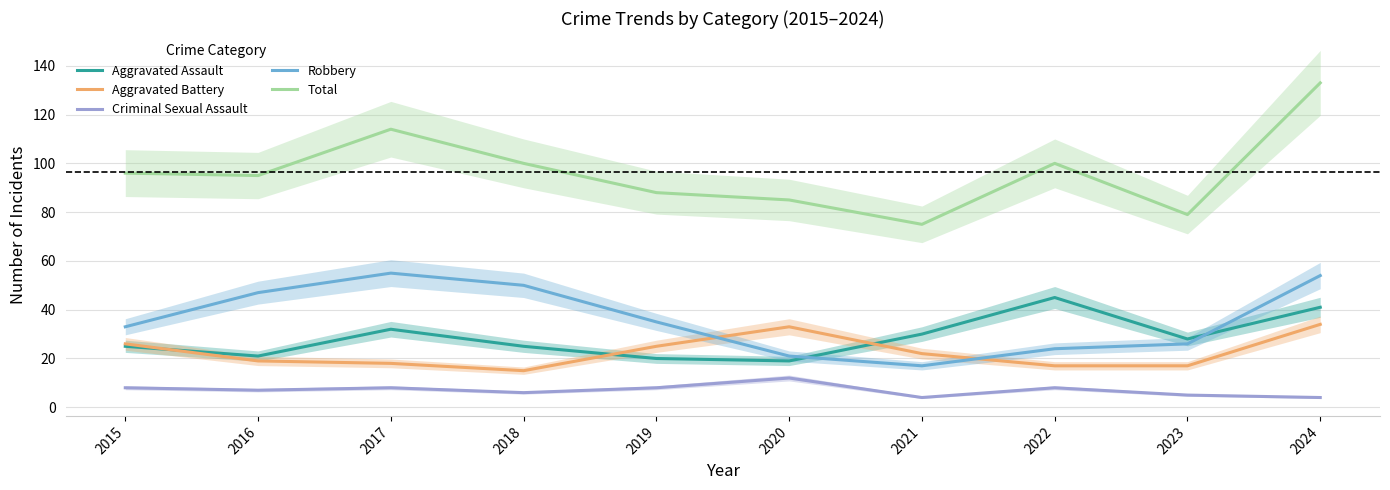

At which category is the sum across all series the highest?

2024